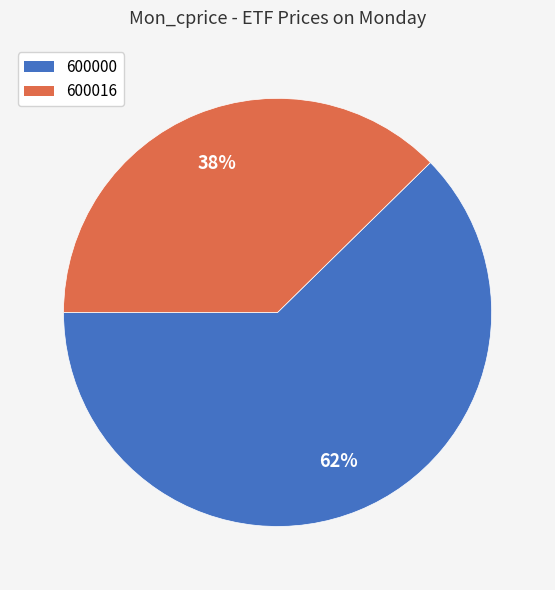

Which category has the biggest portion of the pie?

600000